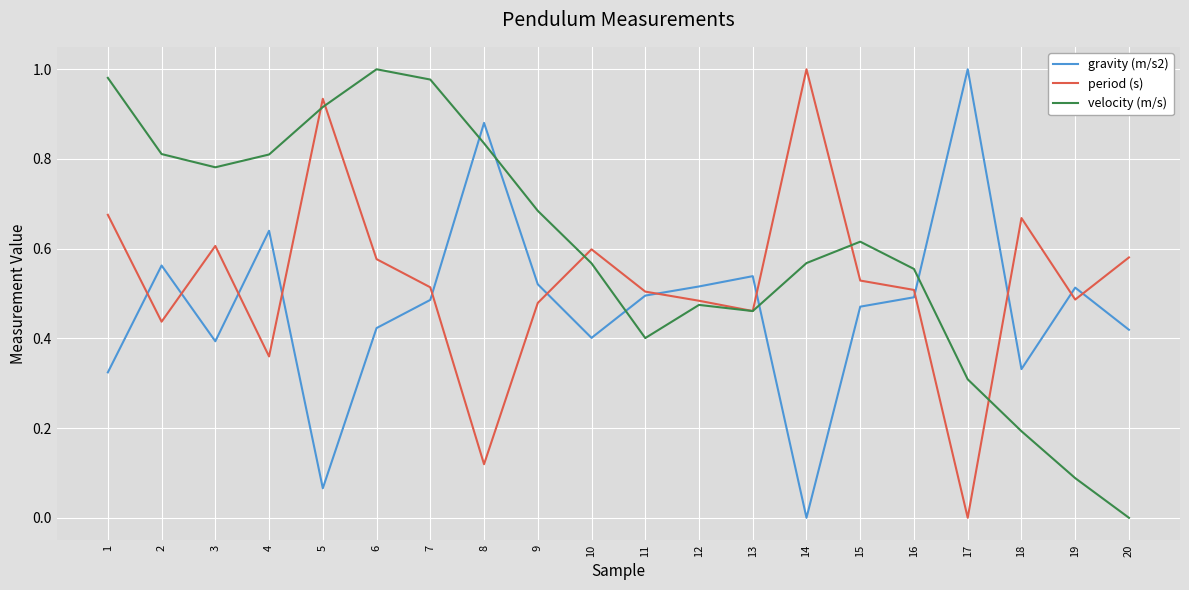

Is this an area chart (filled region under the line)?

No